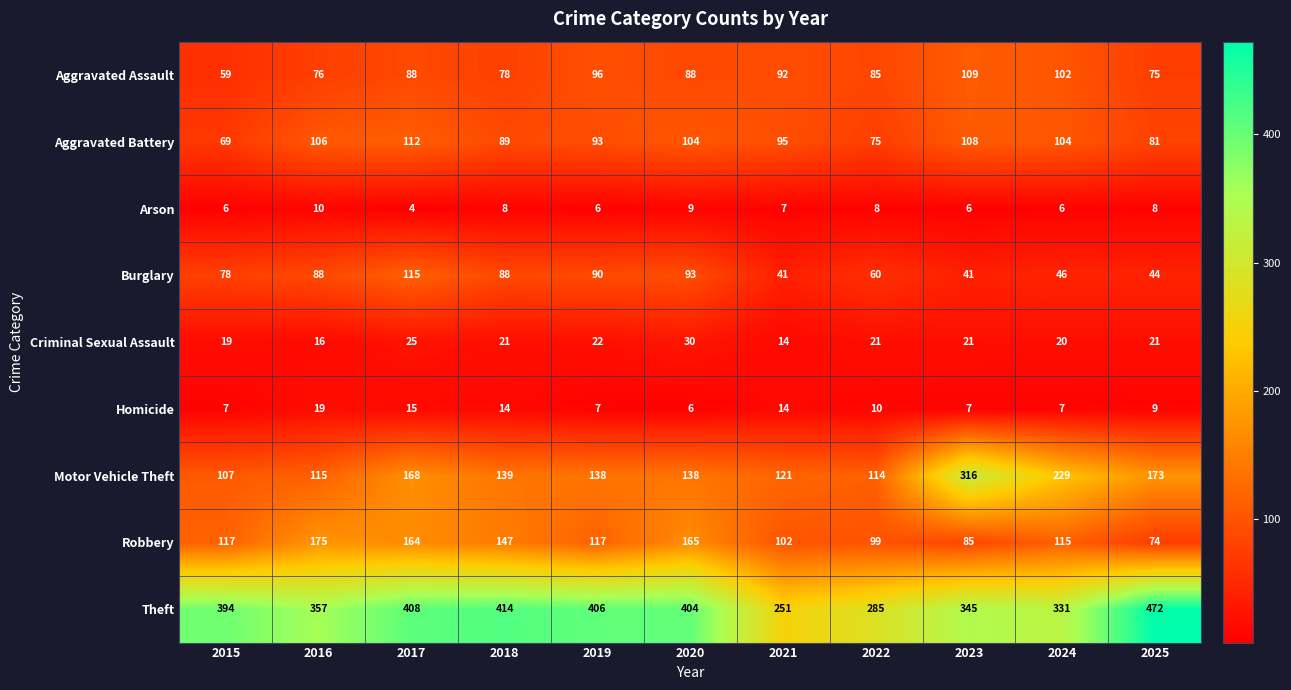

Is the value of Homicide at 2022 greater than the value of Burglary at 2020?

No